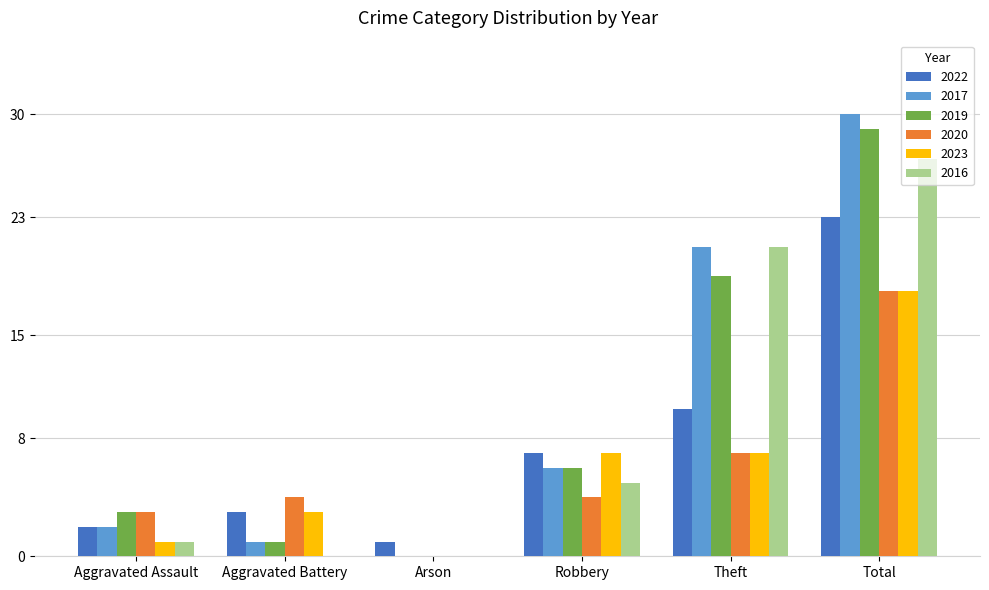

Between Theft and Total, which series saw the biggest shift?

2022